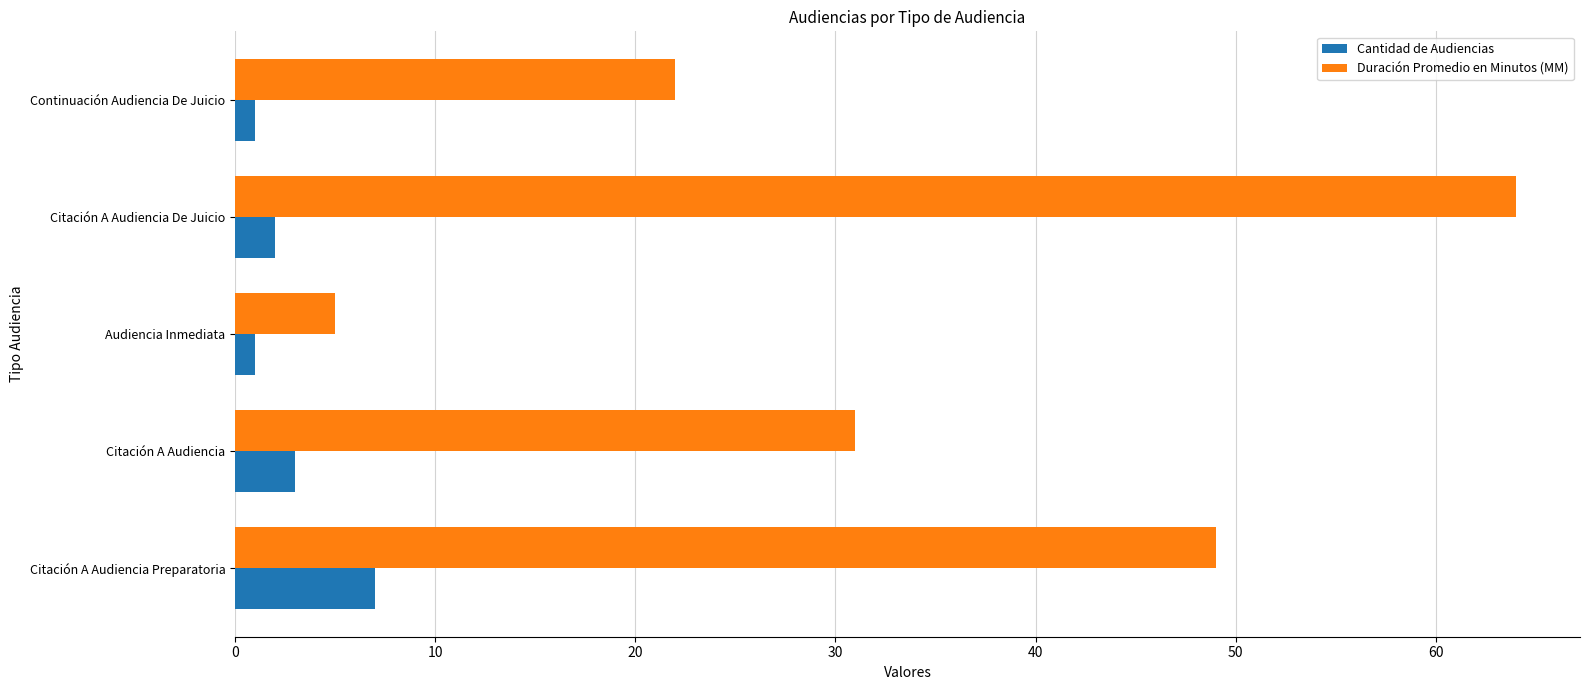

At how many categories does at least one series exceed 34?

2